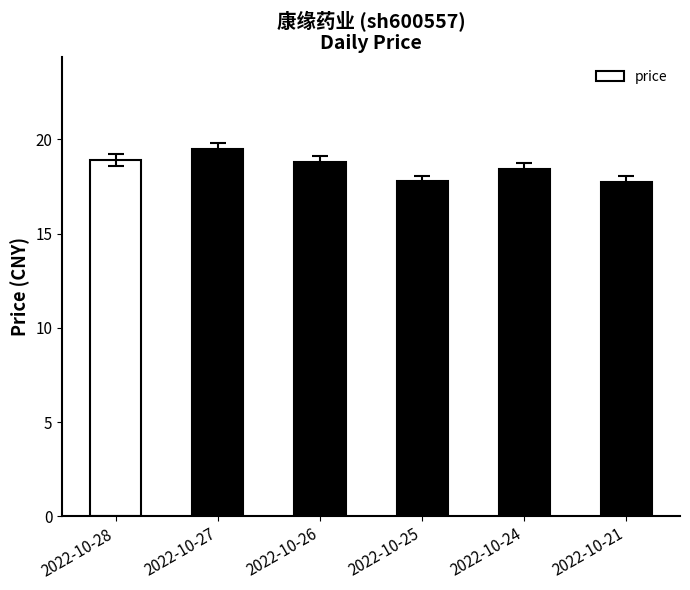

The chart shows a value of 18.9 at 2022-10-28. True or false?

True